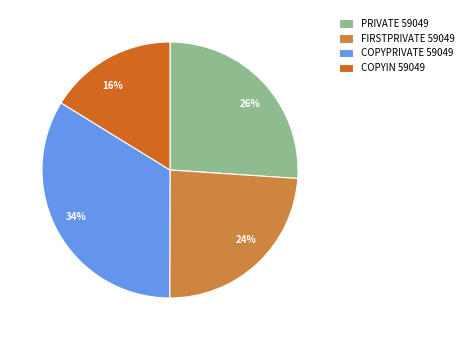

Which slice is the largest?

COPYPRIVATE 59049